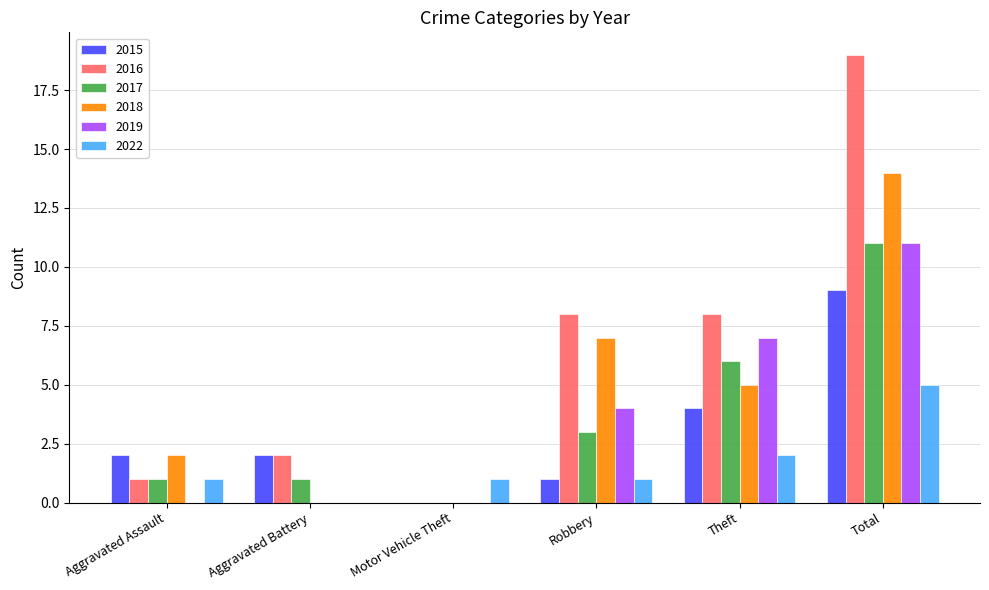

Which label corresponds to the largest value in the chart?

Total